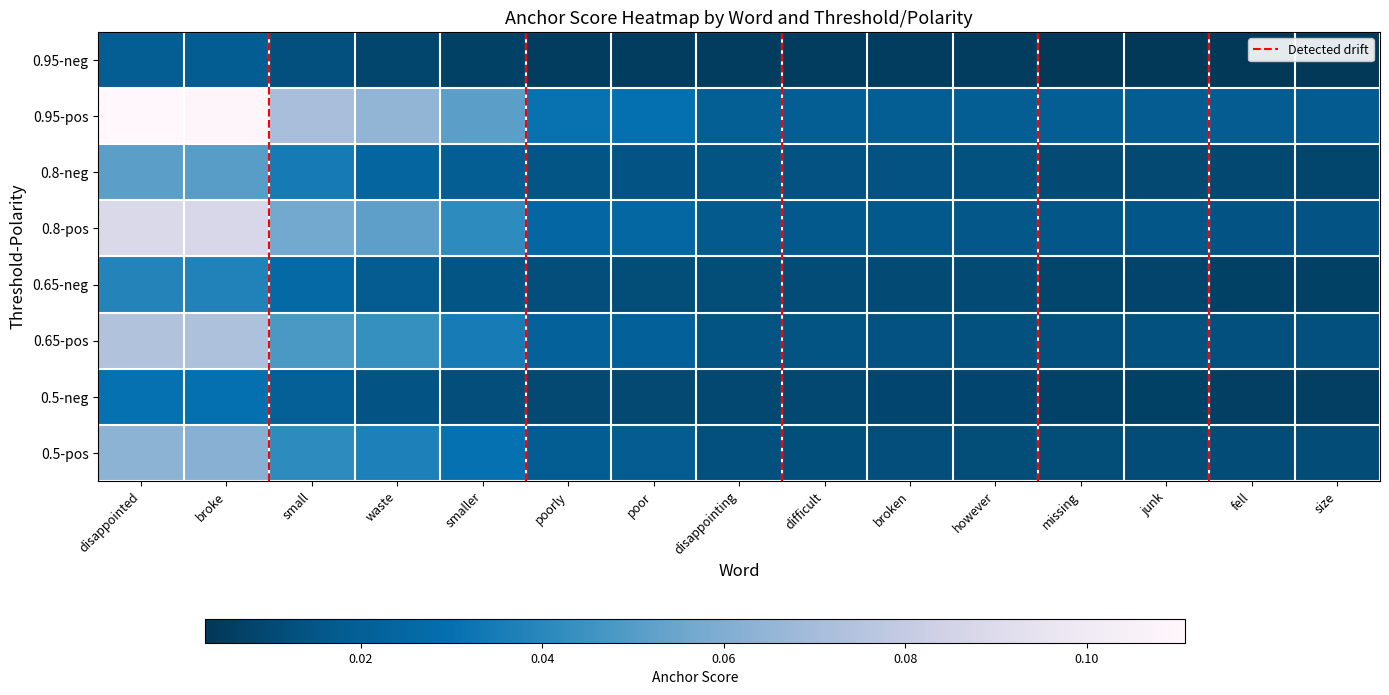

Which category has the lowest value across all series?

size